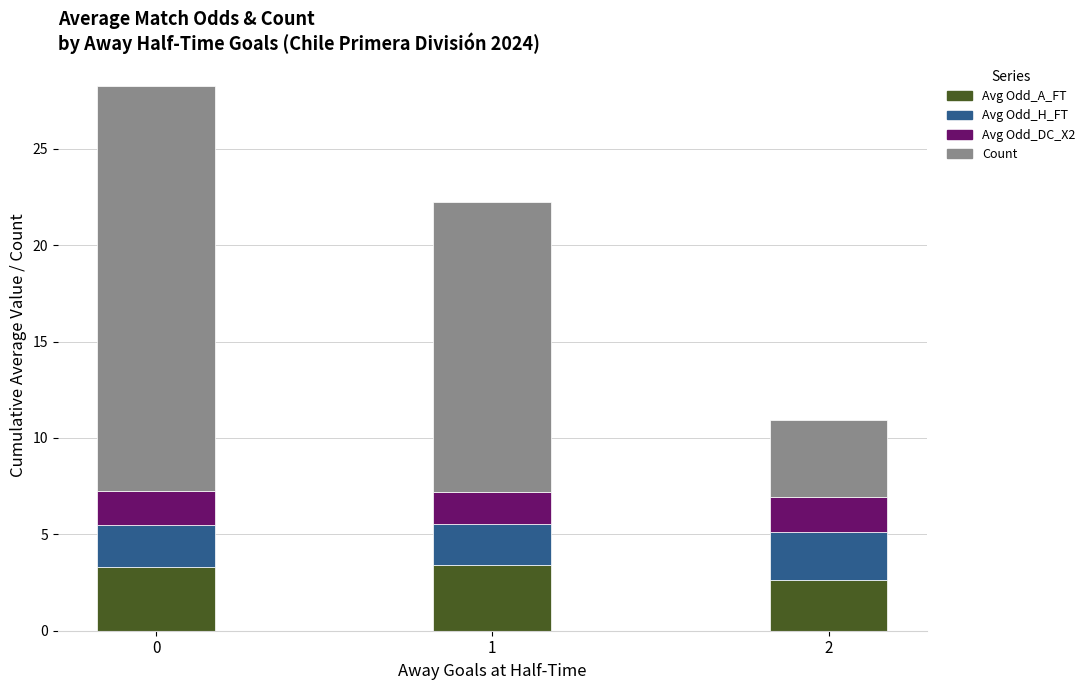

What is the sum of all Avg Odd_A_FT values?

9.3